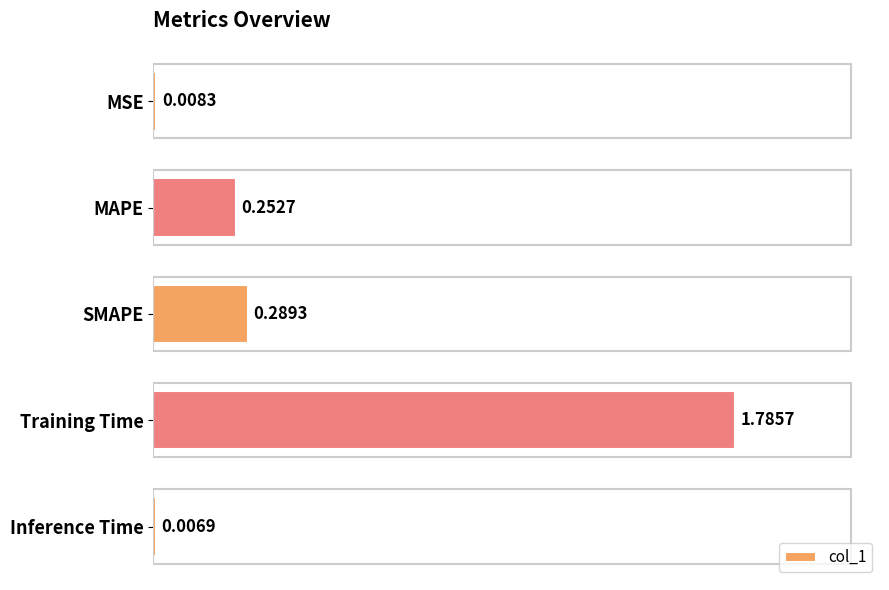

Rank the categories by value from lowest to highest.

Inference Time, MSE, MAPE, SMAPE, Training Time